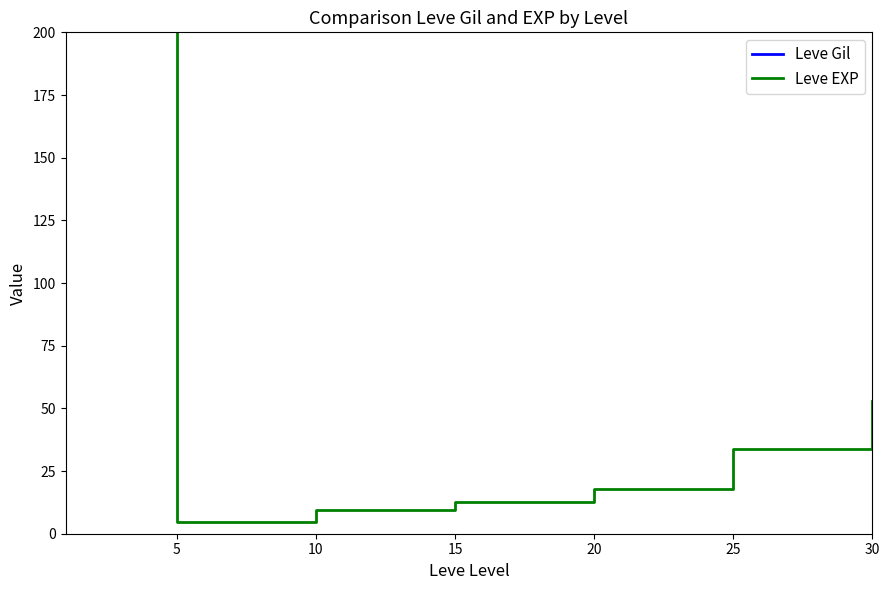

Which category has the lowest value in the Leve EXP series?

5